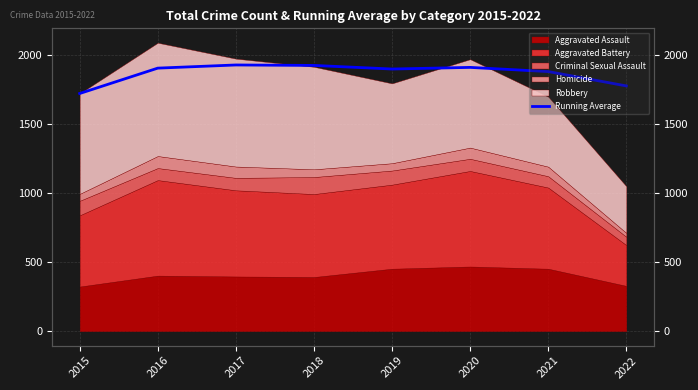

How many lines are shown in the chart?

1